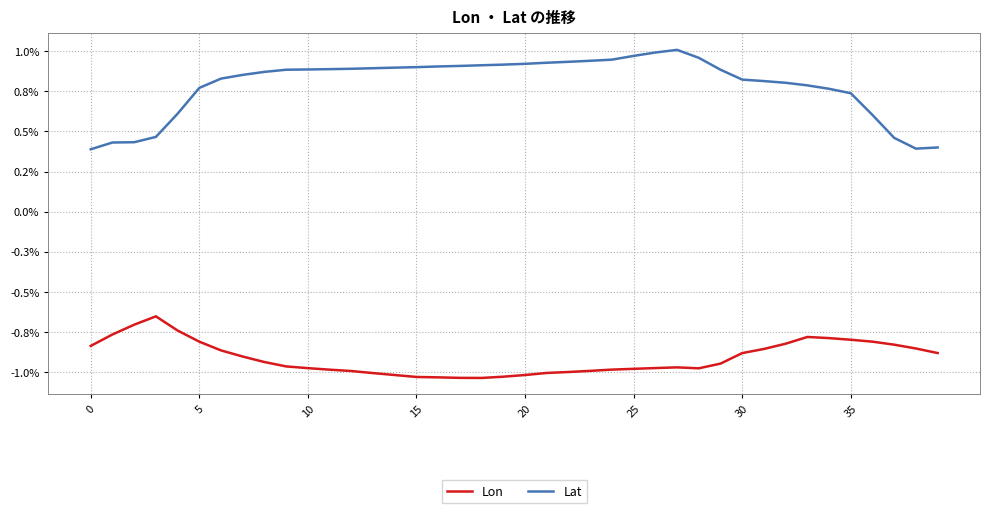

What are all the series names shown in the legend?

Lon, Lat